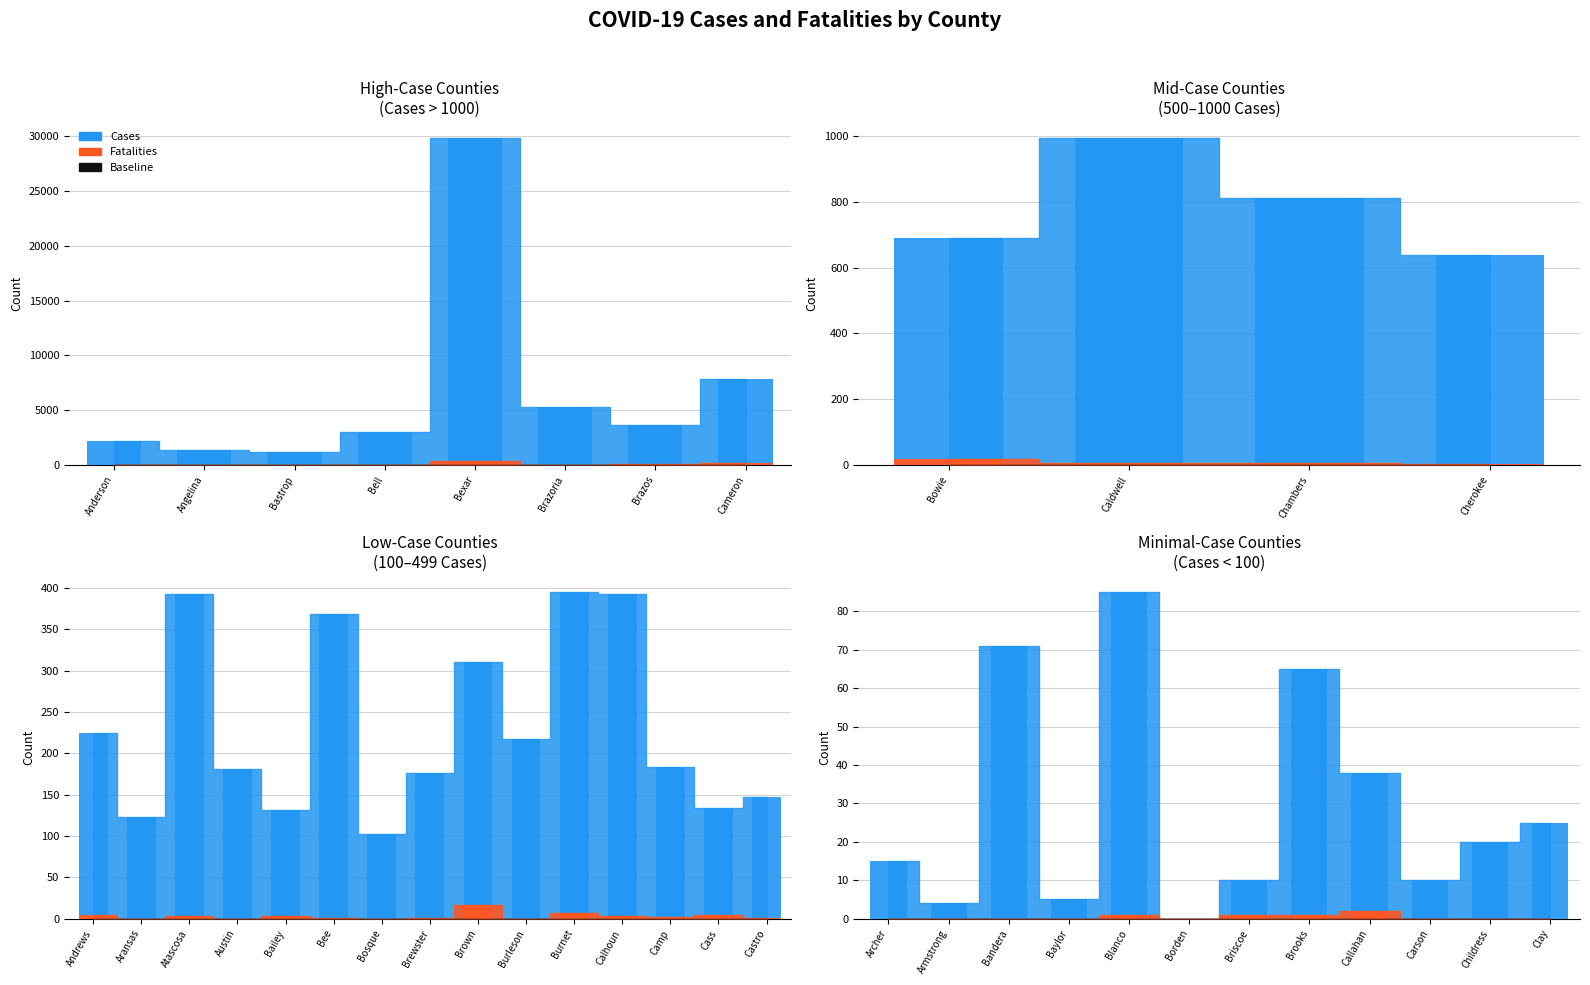

Rank the categories by Cases value from highest to lowest.

Bexar, Cameron, Brazoria, Brazos, Bell, Anderson, Angelina, Bastrop, Caldwell, Chambers, Bowie, Cherokee, Burnet, Atascosa, Calhoun, Bee, Brown, Andrews, Burleson, Camp, Austin, Brewster, Castro, Cass, Bailey, Aransas, Bosque, Blanco, Bandera, Brooks, Callahan, Clay, Childress, Archer, Briscoe, Carson, Baylor, Armstrong, Borden